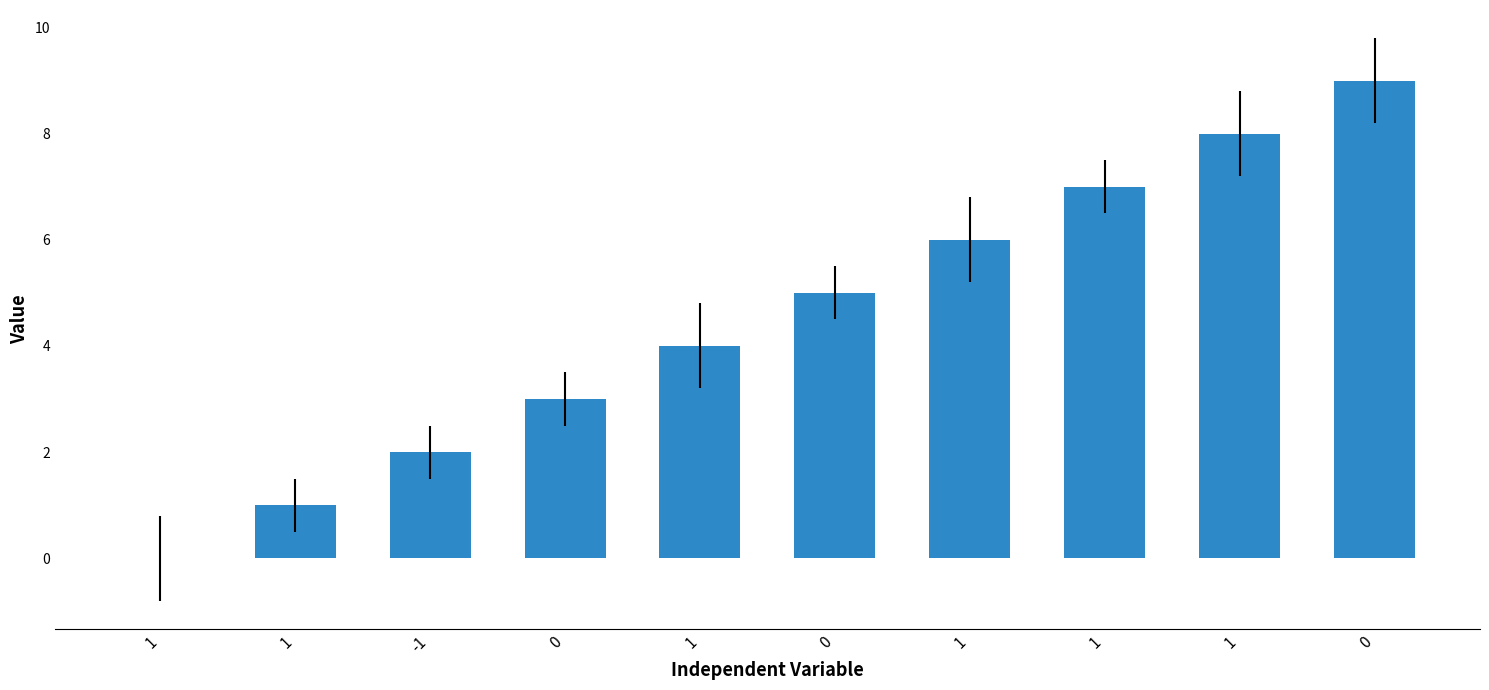

True or false: the data shows 5 at 0.

True